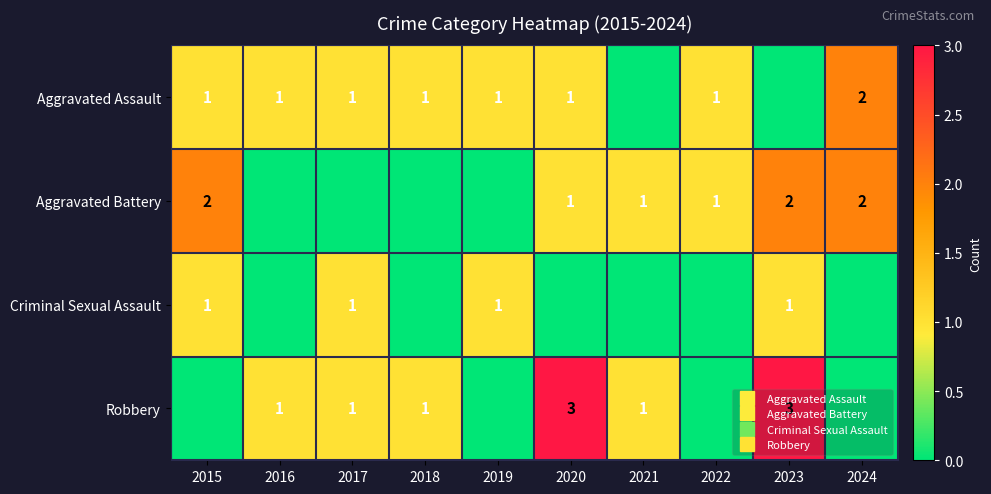

Count the number of data series in this chart.

4